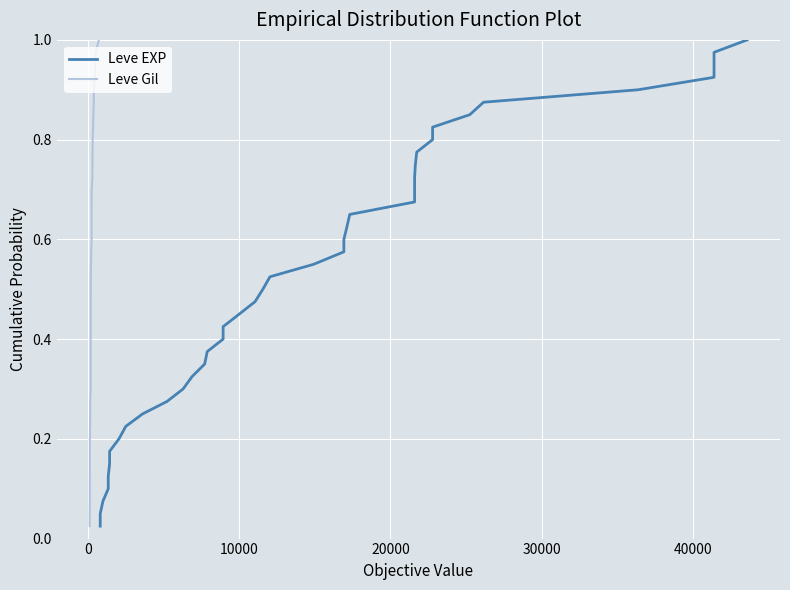

Is it true that Leve EXP equals 0.2 at 12?

False